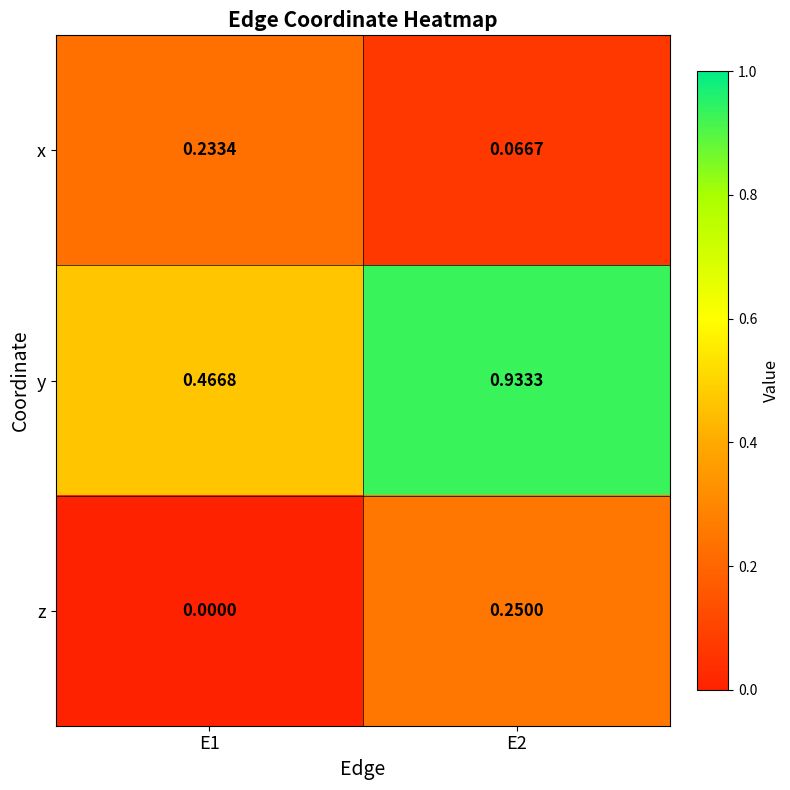

Which series has the largest total across all categories?

y